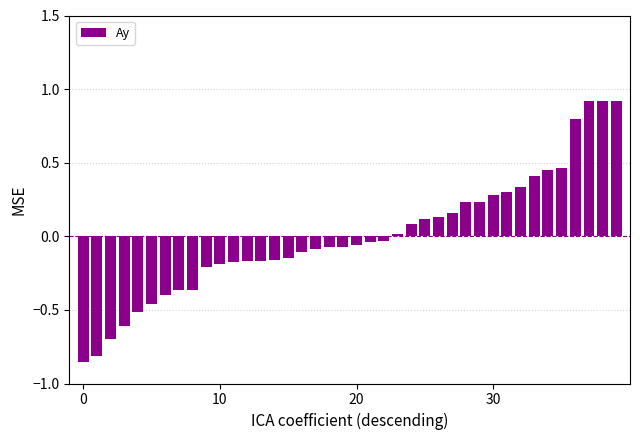

What is the difference between the maximum and minimum values?

1.8